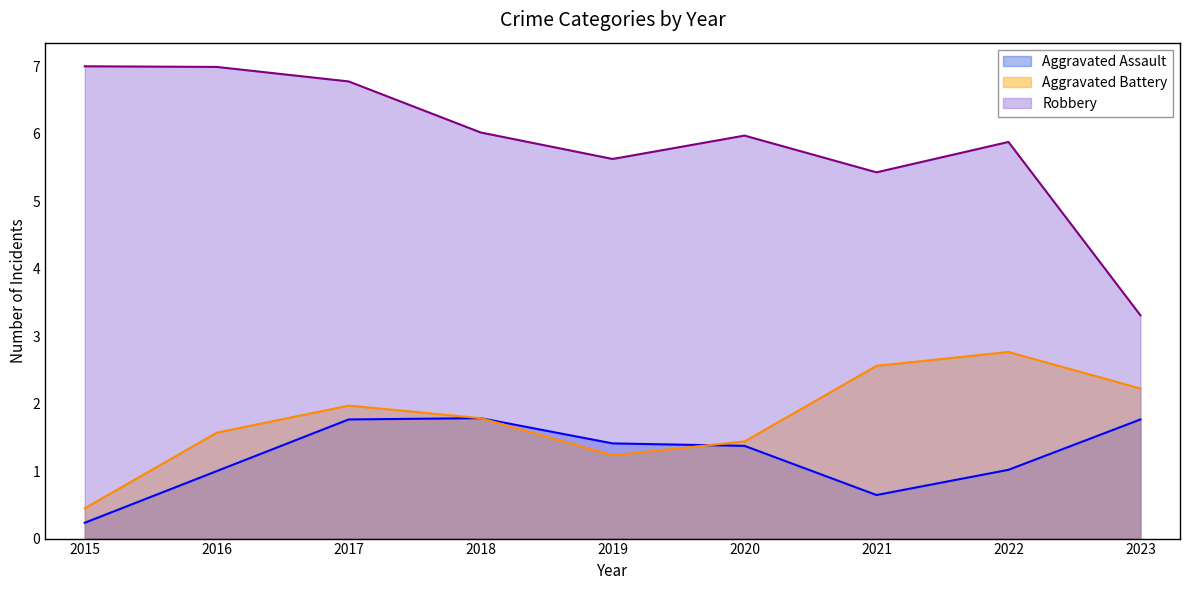

How many categories are shown in the chart?

9